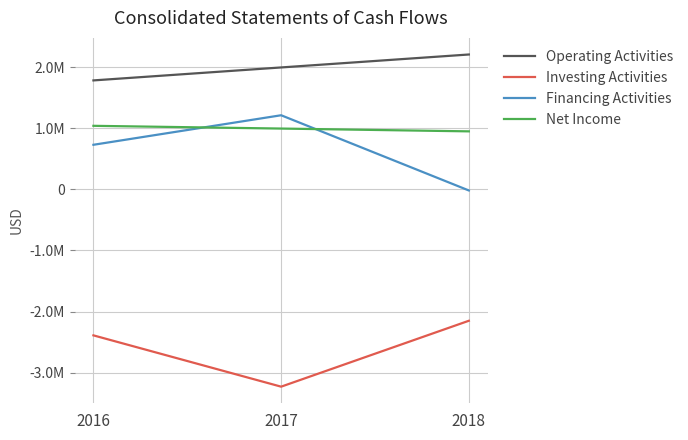

What is the average value of the Net Income series?

995285